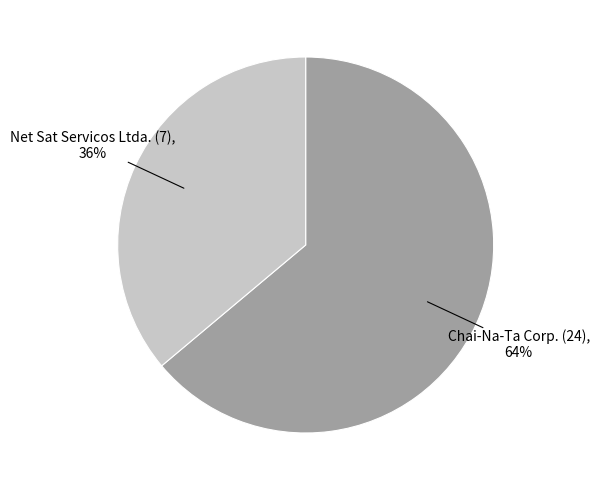

To the nearest percent, what is the difference between the largest and smallest slice percentages?

28%